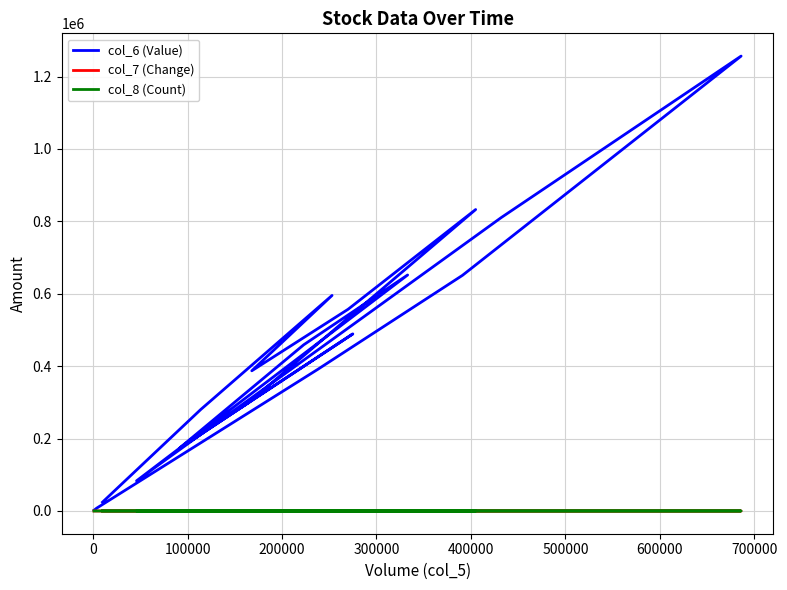

What position from the left is 600000?

8